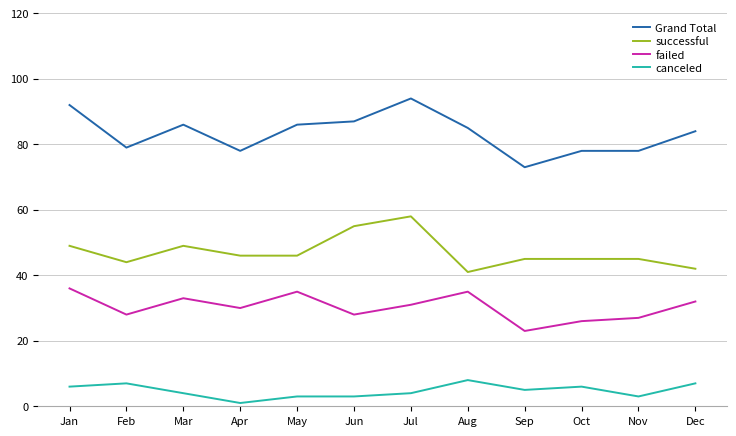

What is the difference between the maximum and minimum values in the Grand Total series?

21